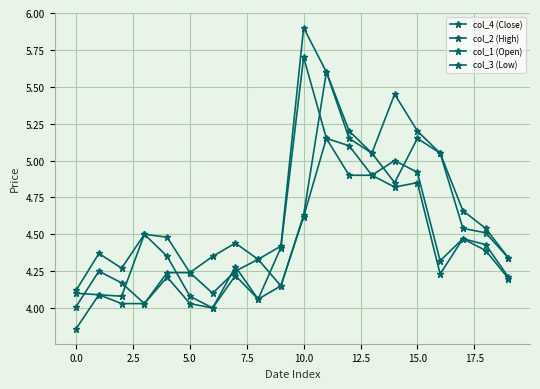

Count the number of categories in the chart.

20